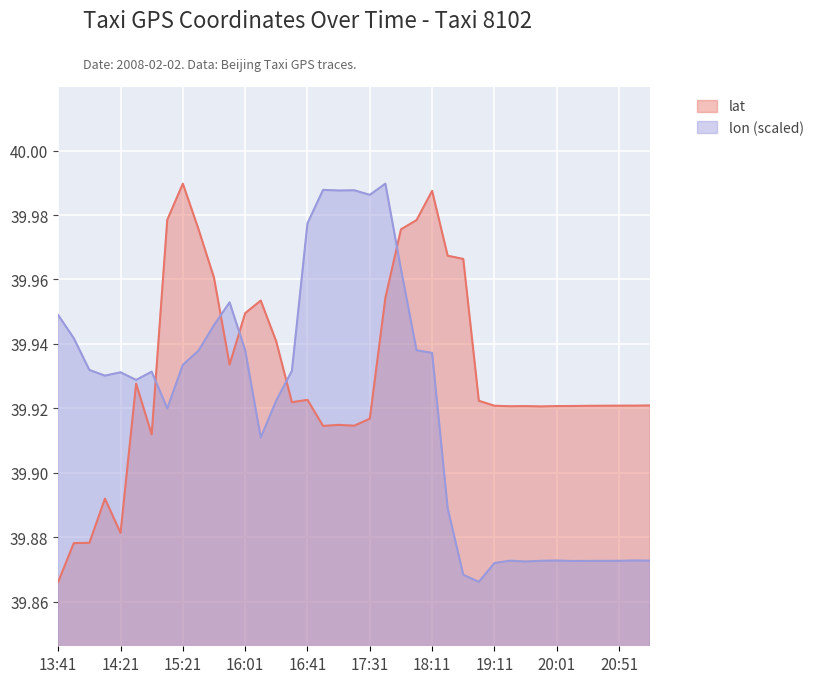

Which series has the widest spread of values?

lat